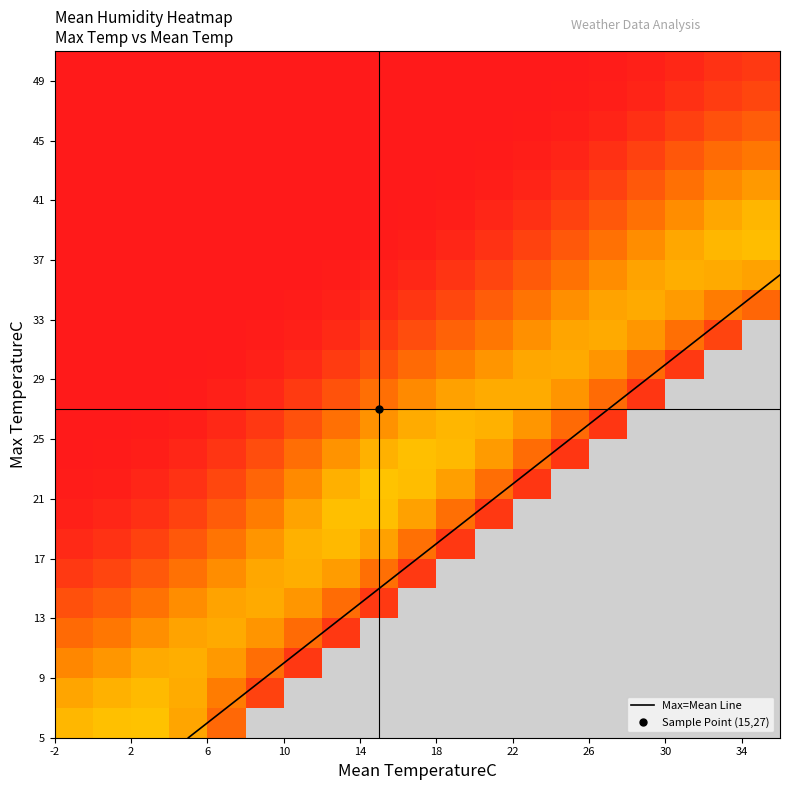

The 45-50 series shows 0 at 3. True or false?

True